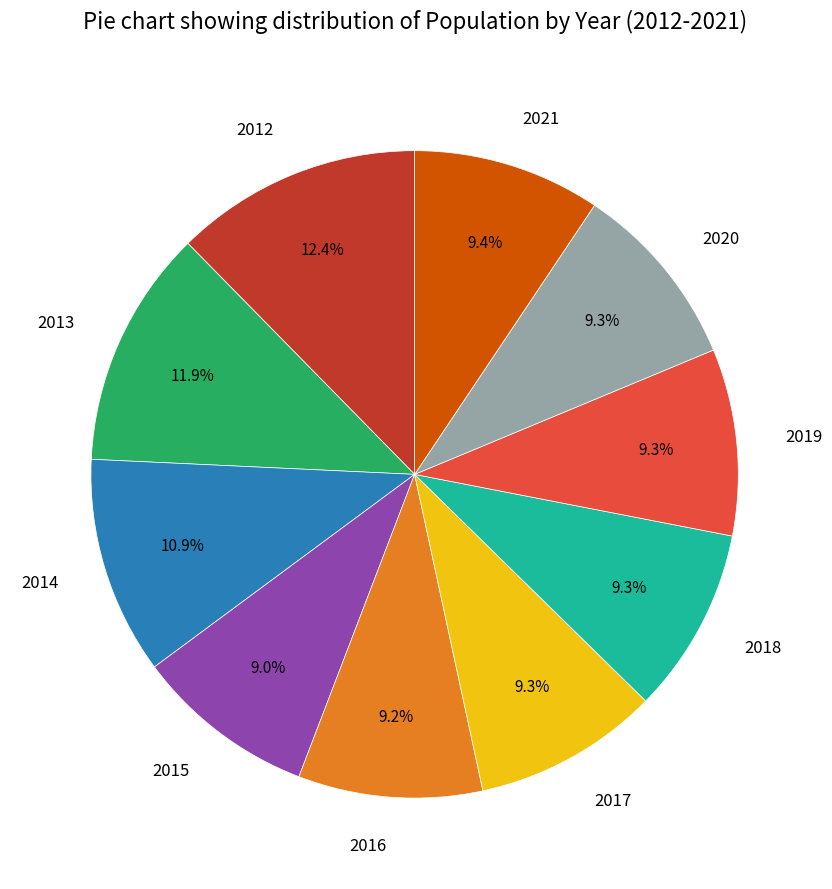

Combined, what portion of the pie is 2017 and 2013?

21.2%